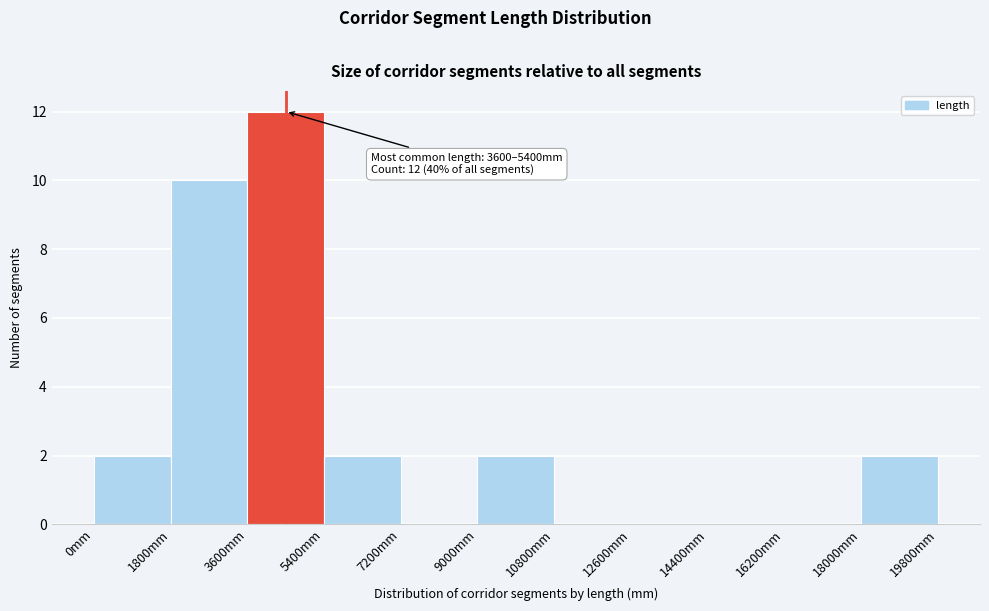

Over which range of the x-axis is the bar tallest?

3600 to 5400